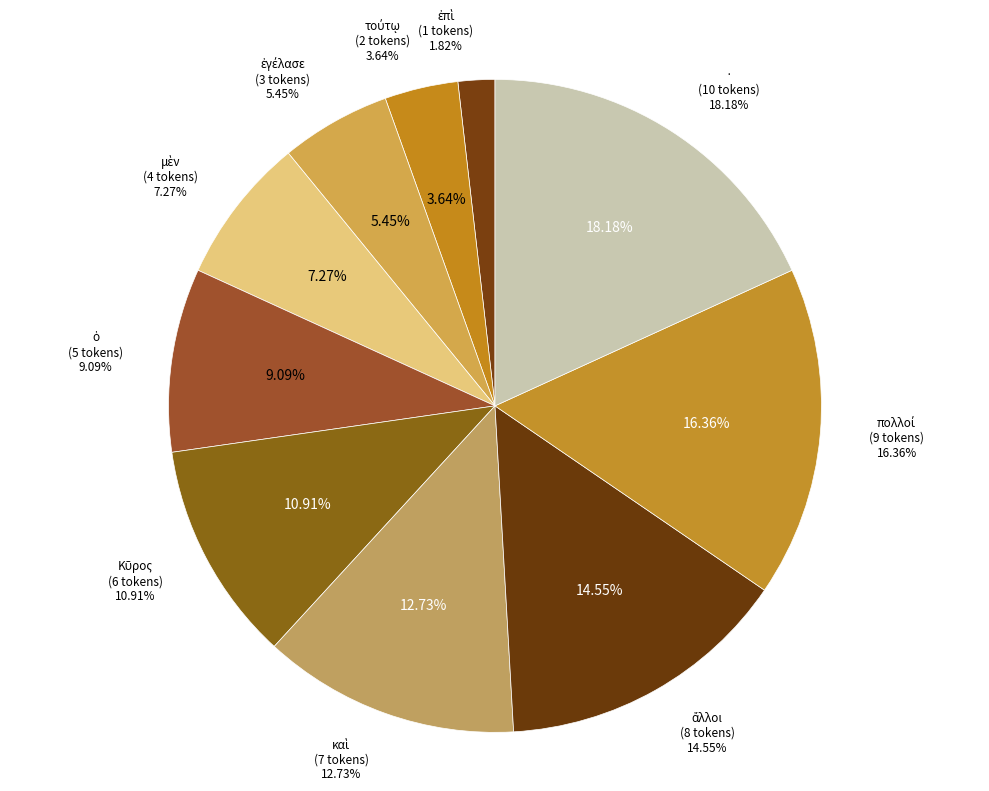

Is it true that ἄλλος is 15% of the pie?

True